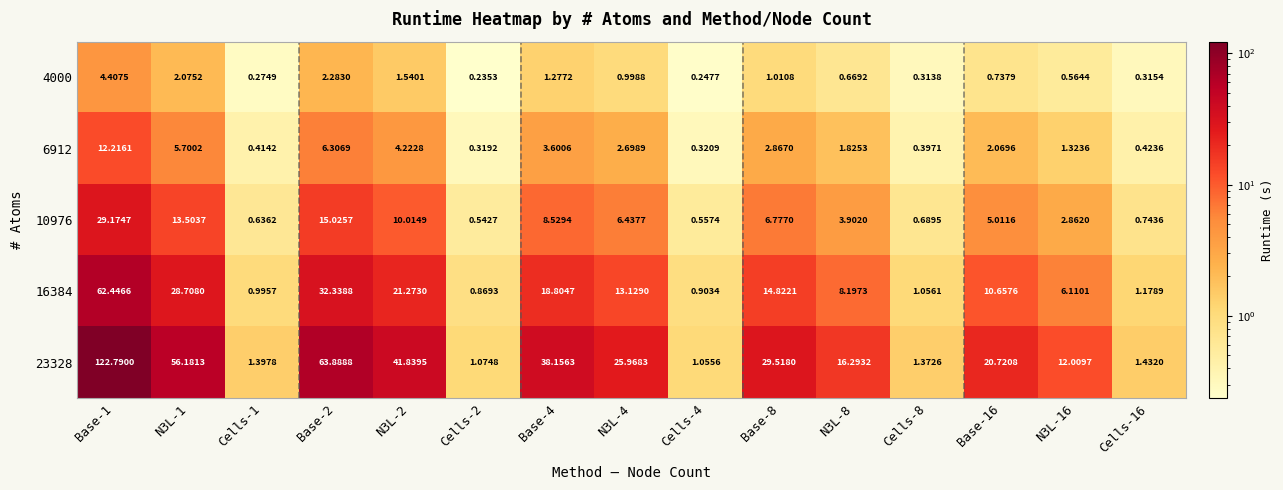

What is the difference between the highest and lowest values at N3L-1?

54.1